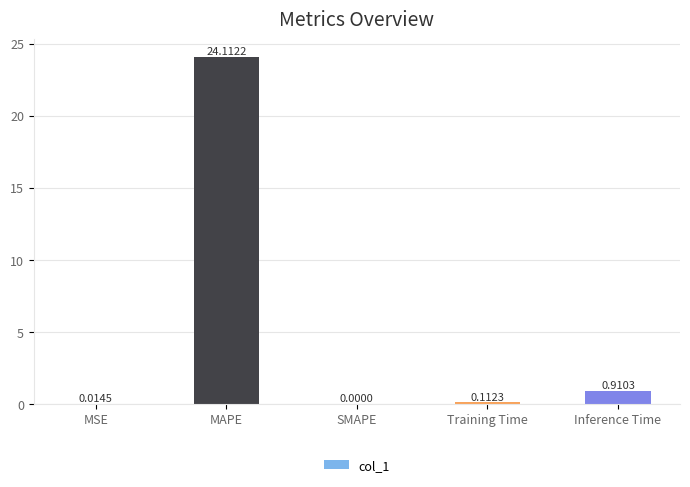

Which label corresponds to the largest value in the chart?

MAPE